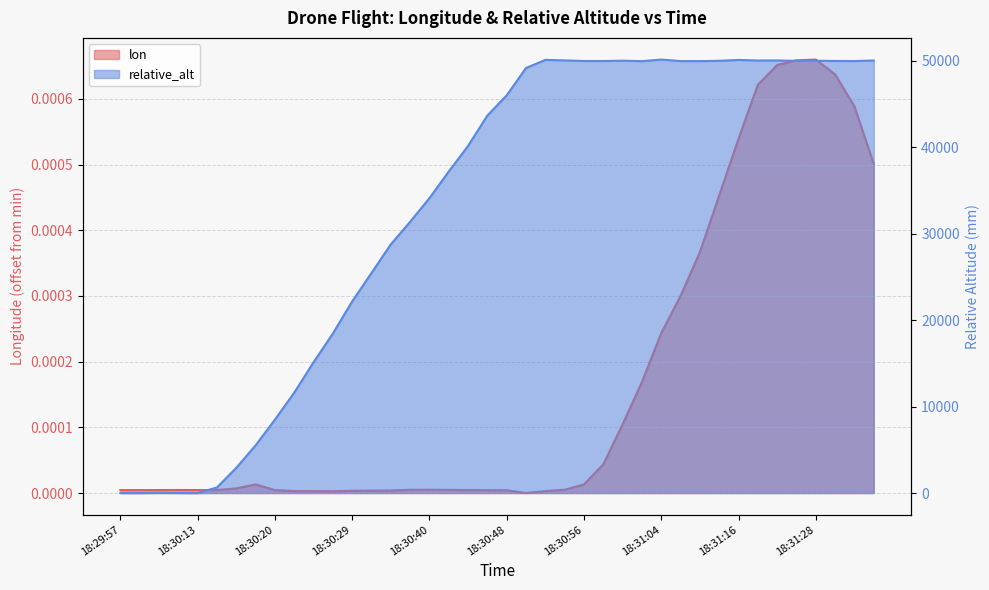

What is the sum of all relative_alt values?

1320593.1